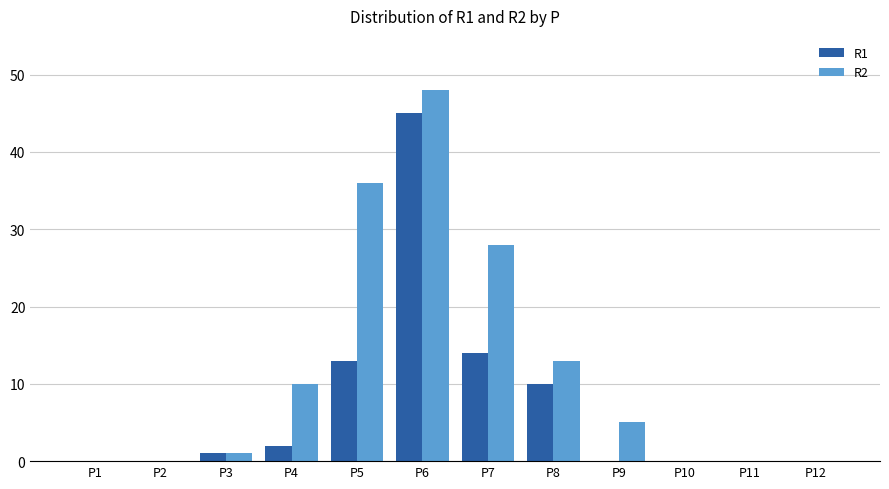

Which series has the widest spread of values?

R2